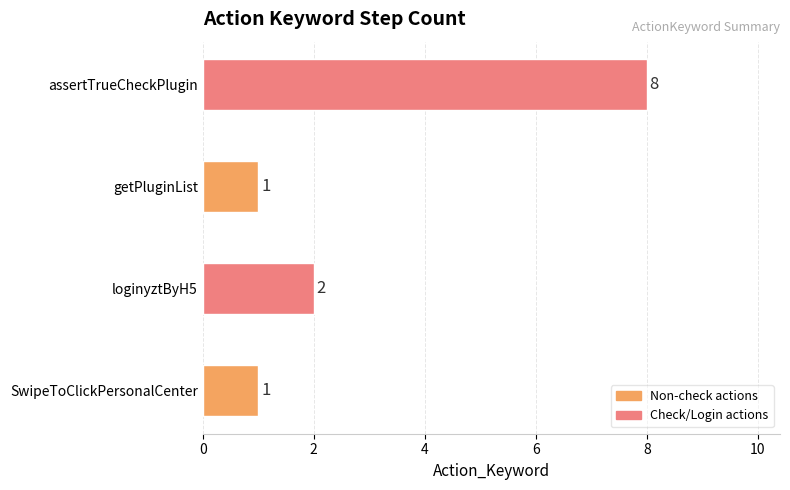

What is the average value?

3